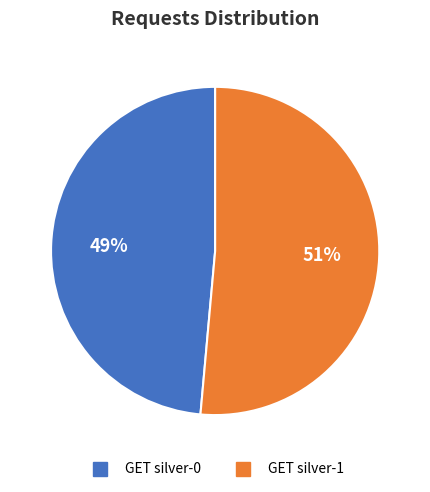

Rank the categories by value from highest to lowest.

GET silver-1, GET silver-0